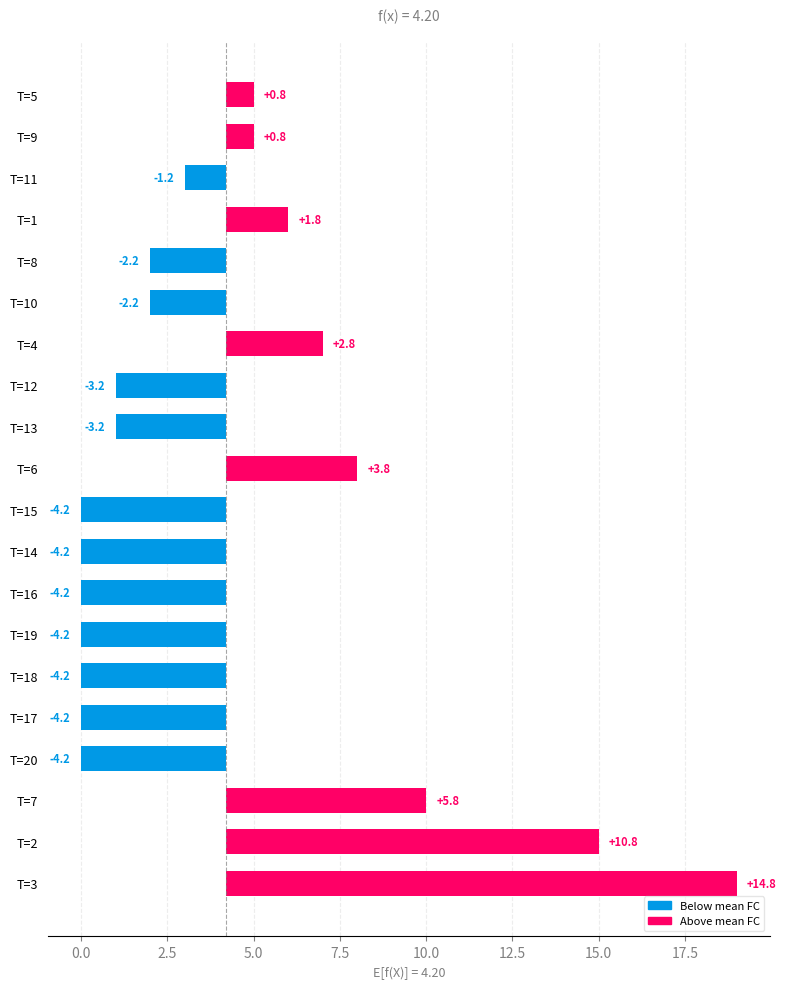

How many data points are less than -2?

11